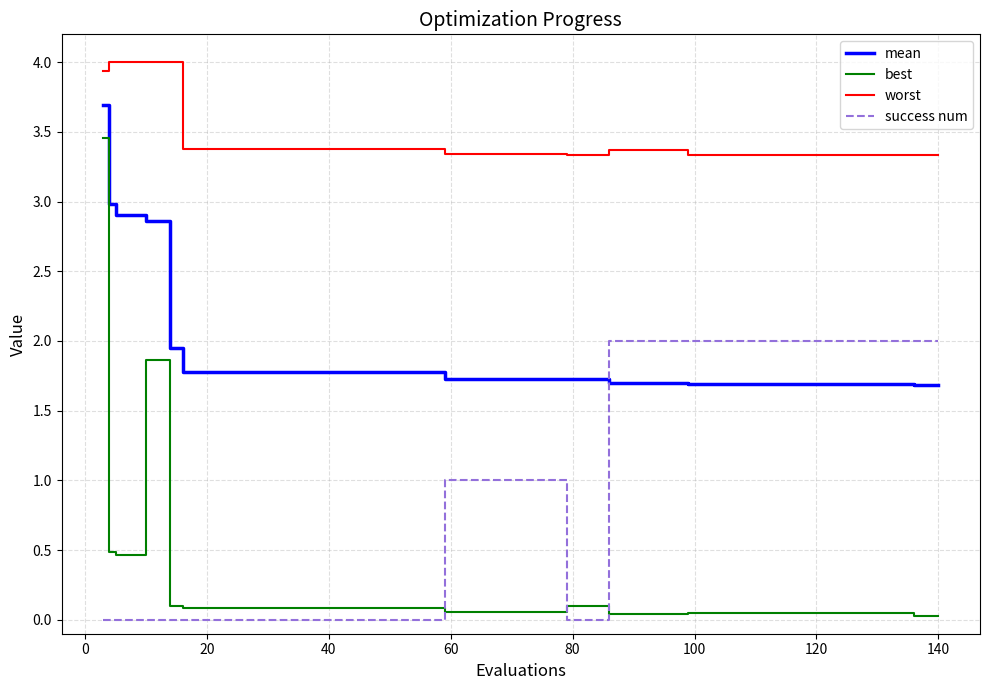

True or false: worst and success num cross at least once.

False